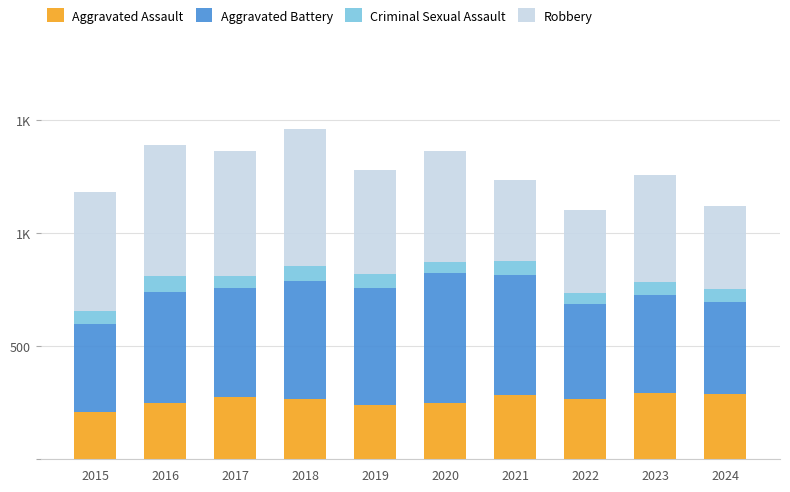

Rank the series by their maximum value, from highest to lowest.

Robbery, Aggravated Battery, Aggravated Assault, Criminal Sexual Assault